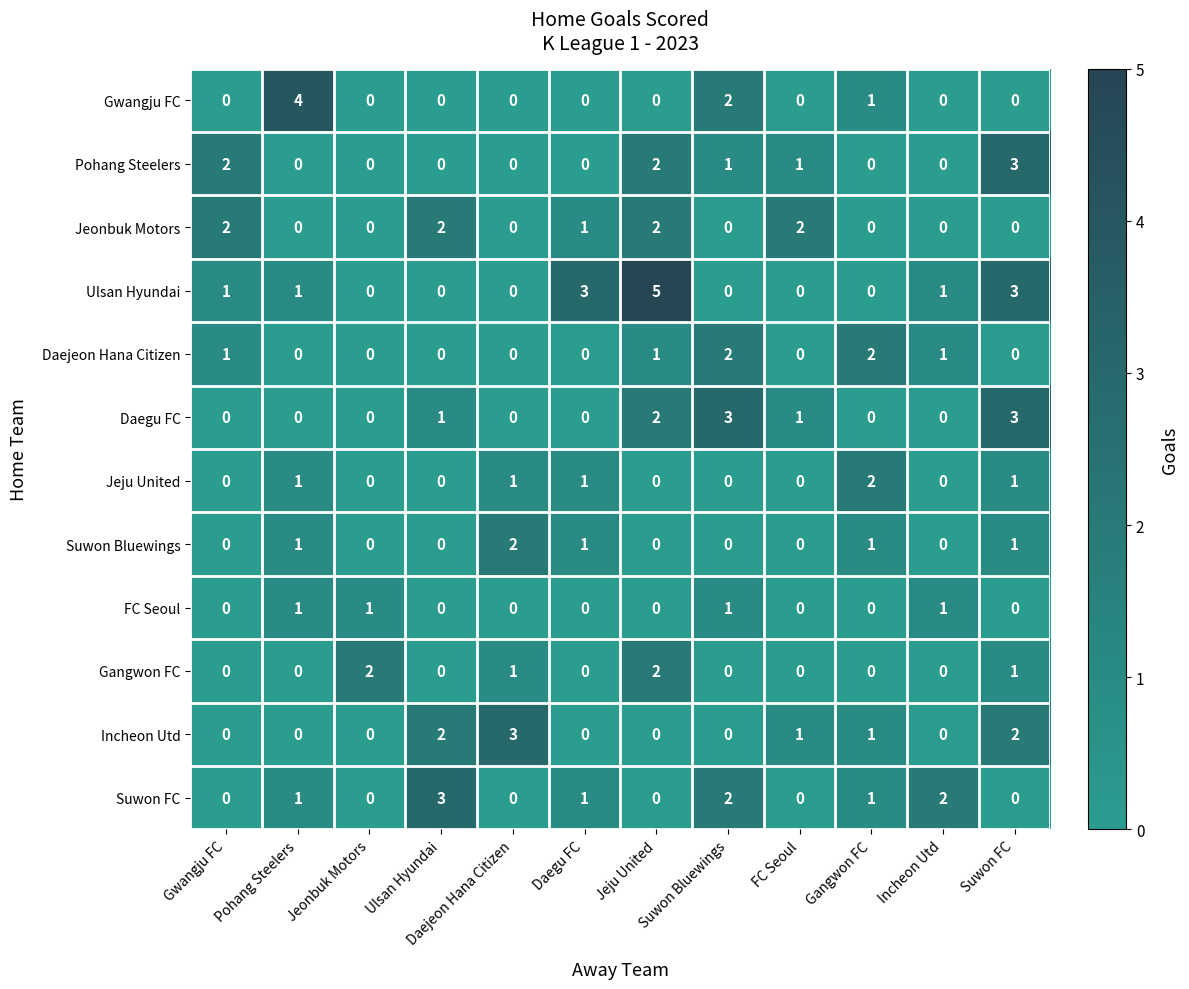

Which series has the largest total across all categories?

Ulsan Hyundai